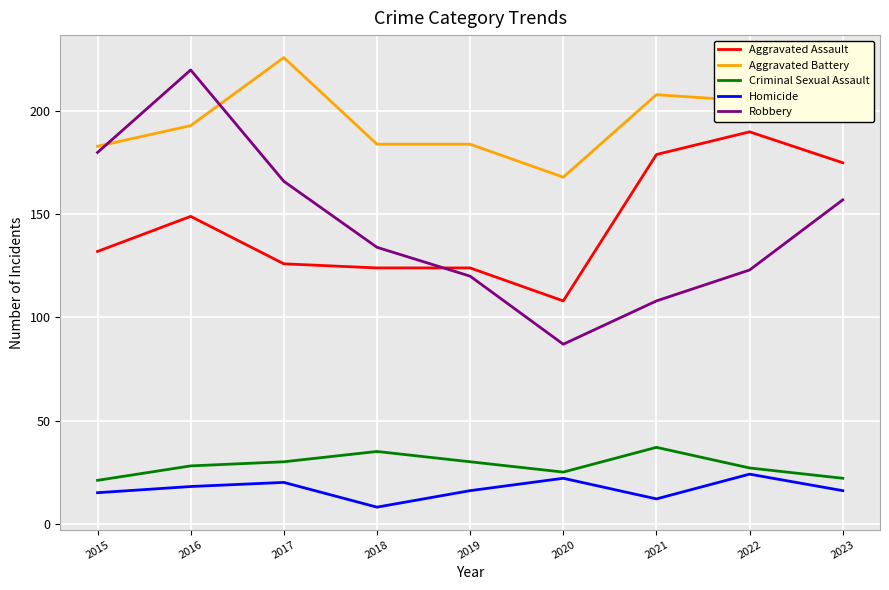

Reading right to left, transcribe all the data shown in this chart.

Aggravated Assault: 175	190	179	108	124	124	126	149	132
Aggravated Battery: 212	205	208	168	184	184	226	193	183
Criminal Sexual Assault: 22	27	37	25	30	35	30	28	21
Homicide: 16	24	12	22	16	8	20	18	15
Robbery: 157	123	108	87	120	134	166	220	180